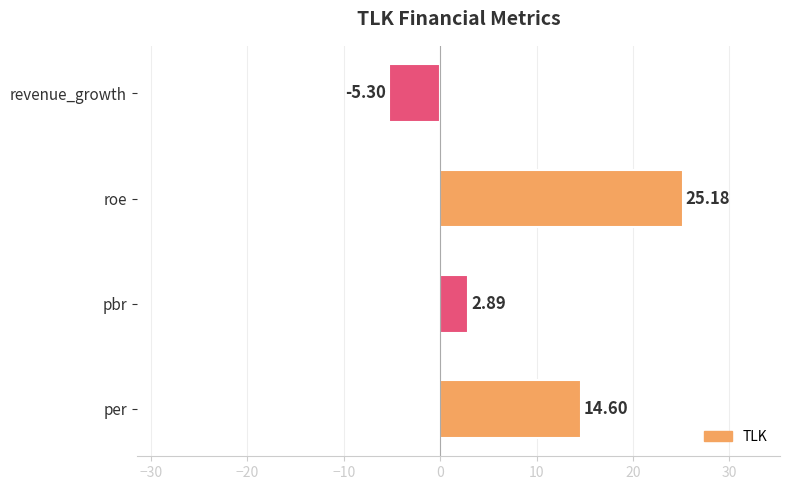

At which label is the value closest to 9?

per